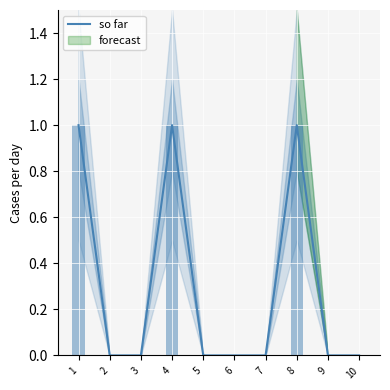

List the labels in order of value, smallest first.

2, 3, 5, 6, 7, 9, 10, 1, 4, 8